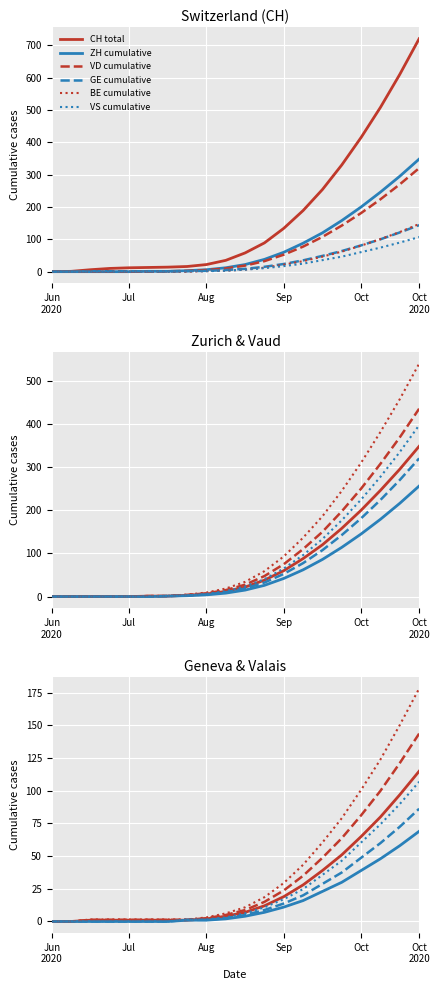

What is the maximum value for VD cumulative?

320.0